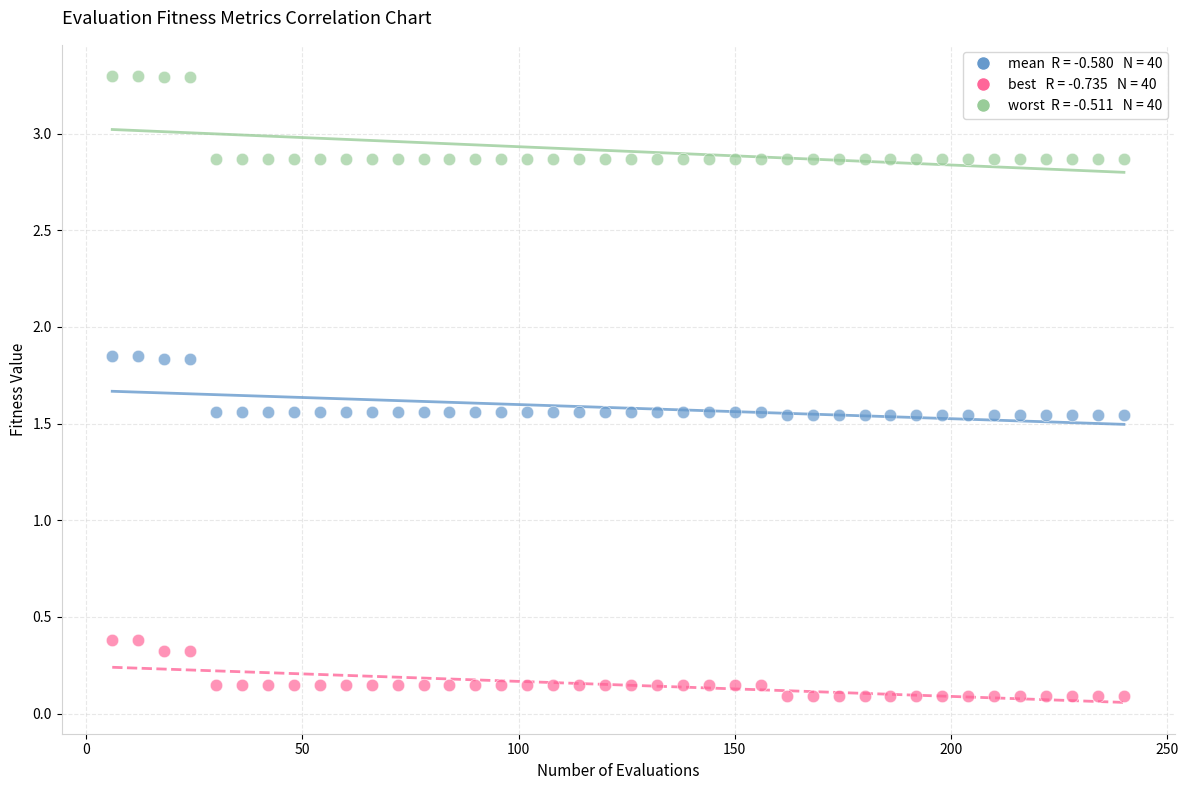

Across all data points, what is the range of X values (max minus min)?

234.0